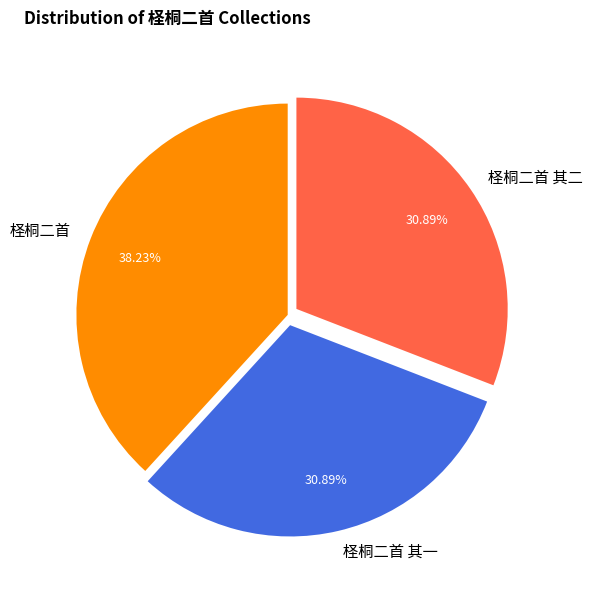

To the nearest percent, what portion does 柽桐二首 其一 represent?

31%